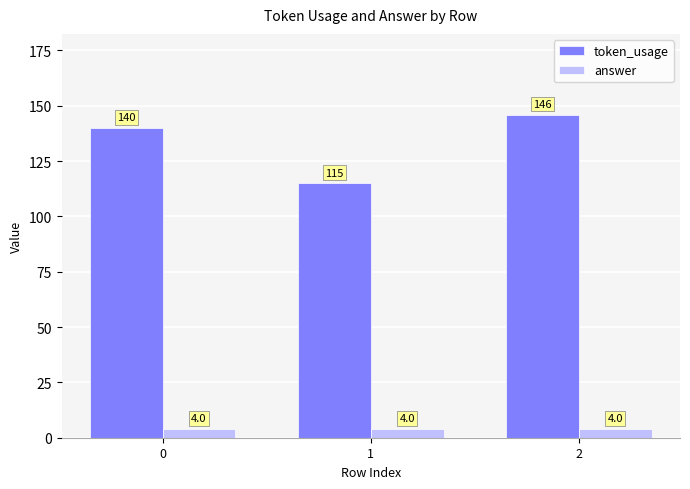

Reading left to right, list all the values displayed in this chart.

token_usage: 0=140	1=115	2=146
answer: 0=4	1=4	2=4